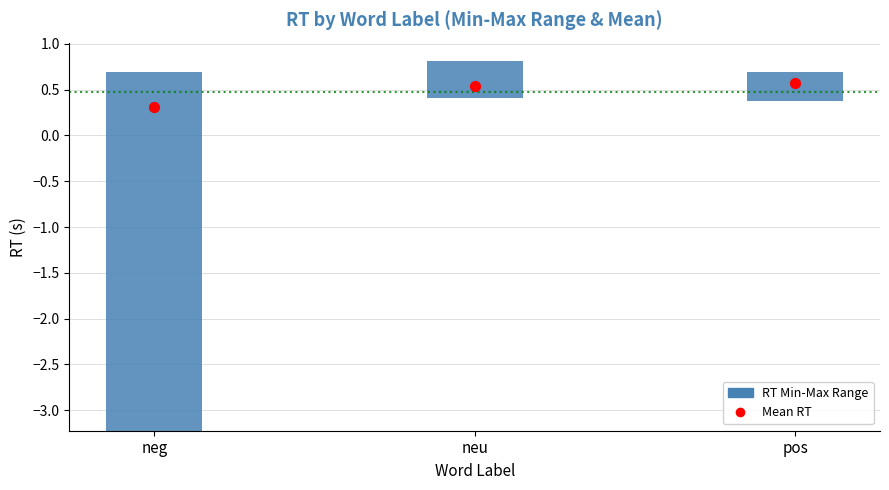

What is the change in value from neg to neu?

+0.2